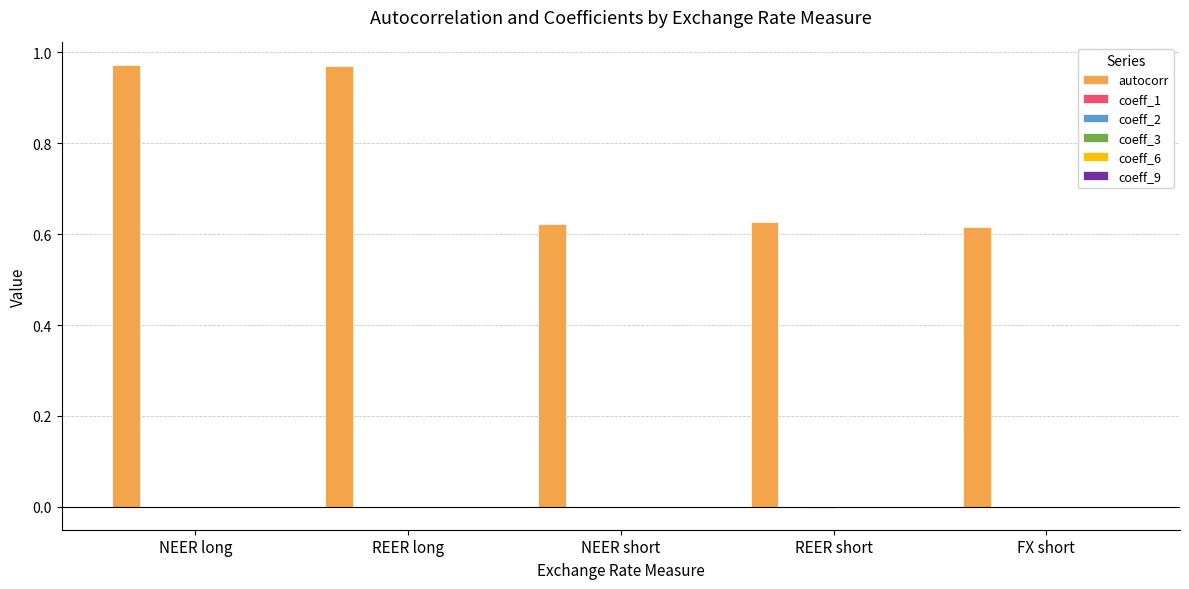

True or false: autocorr has a value of 1.5 at NEER long.

False